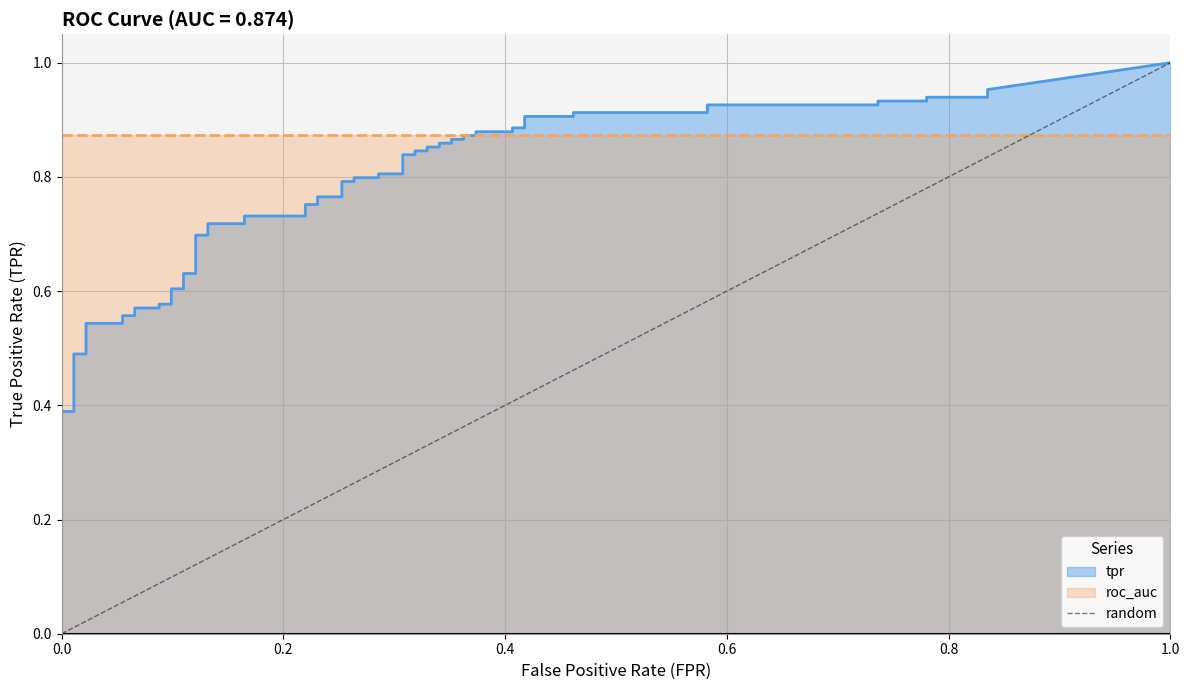

How many values are between 0 and 1?

2